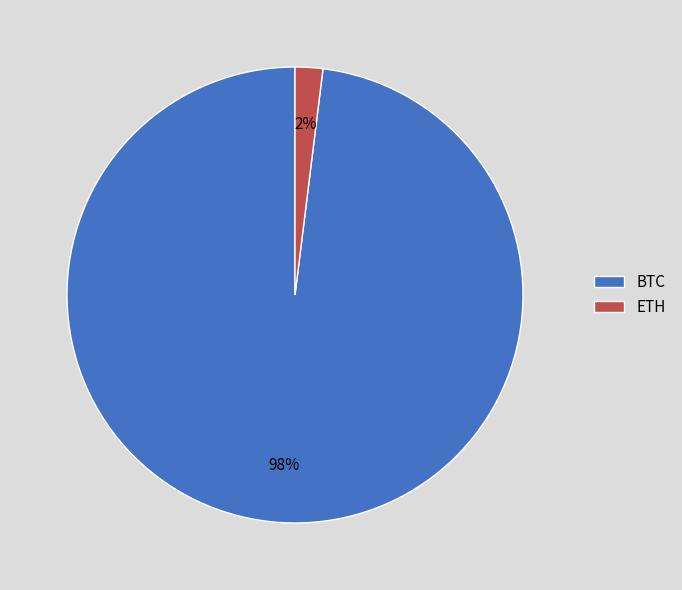

What percentage is the BTC slice, to the nearest percent?

98%